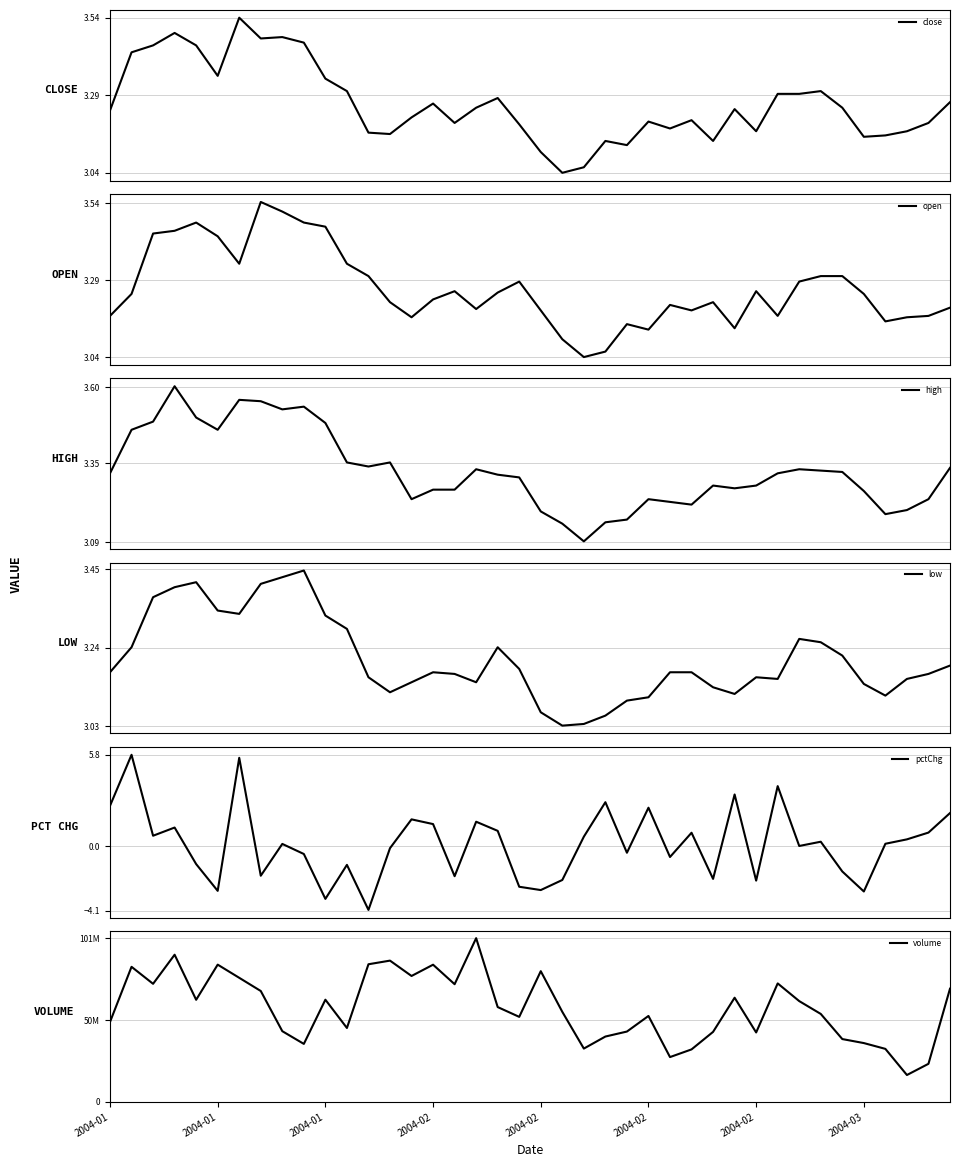

Does the chart display data point markers on the line(s)?

No